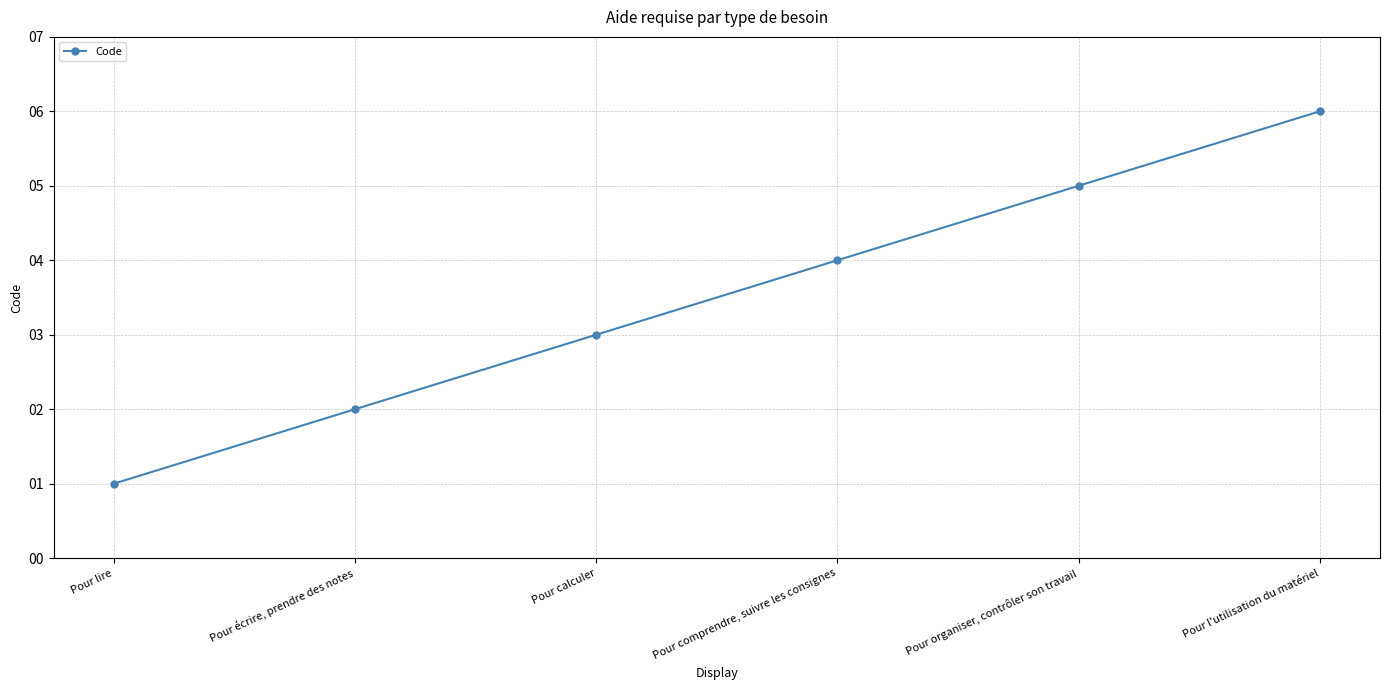

List the labels in order of value, smallest first.

Pour lire, Pour écrire, prendre des notes, Pour calculer, Pour comprendre, suivre les consignes, Pour organiser, contrôler son travail, Pour l'utilisation du matériel